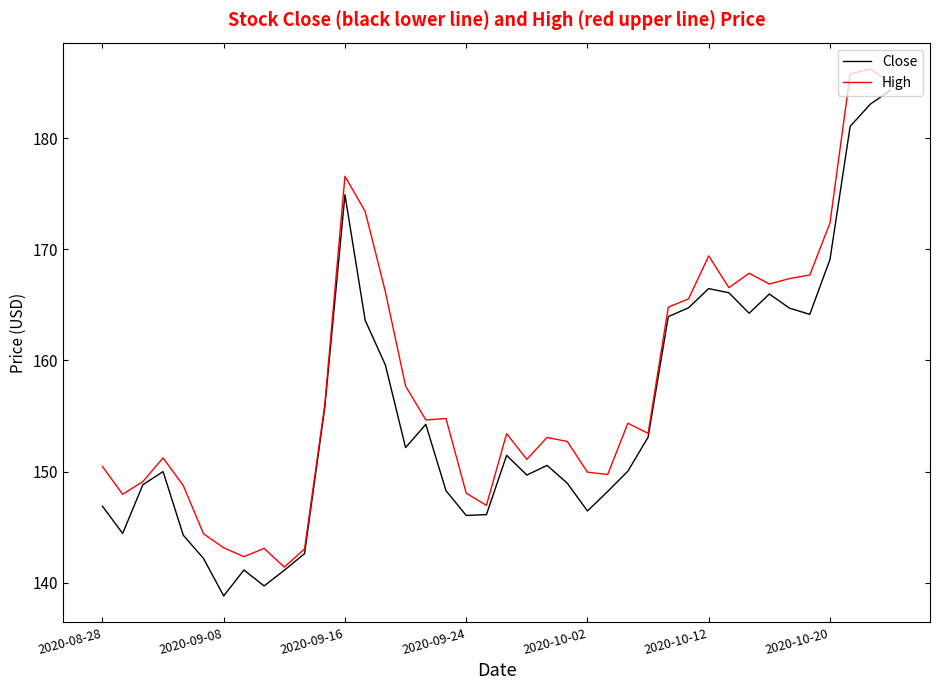

What is the greatest value displayed?

186.2